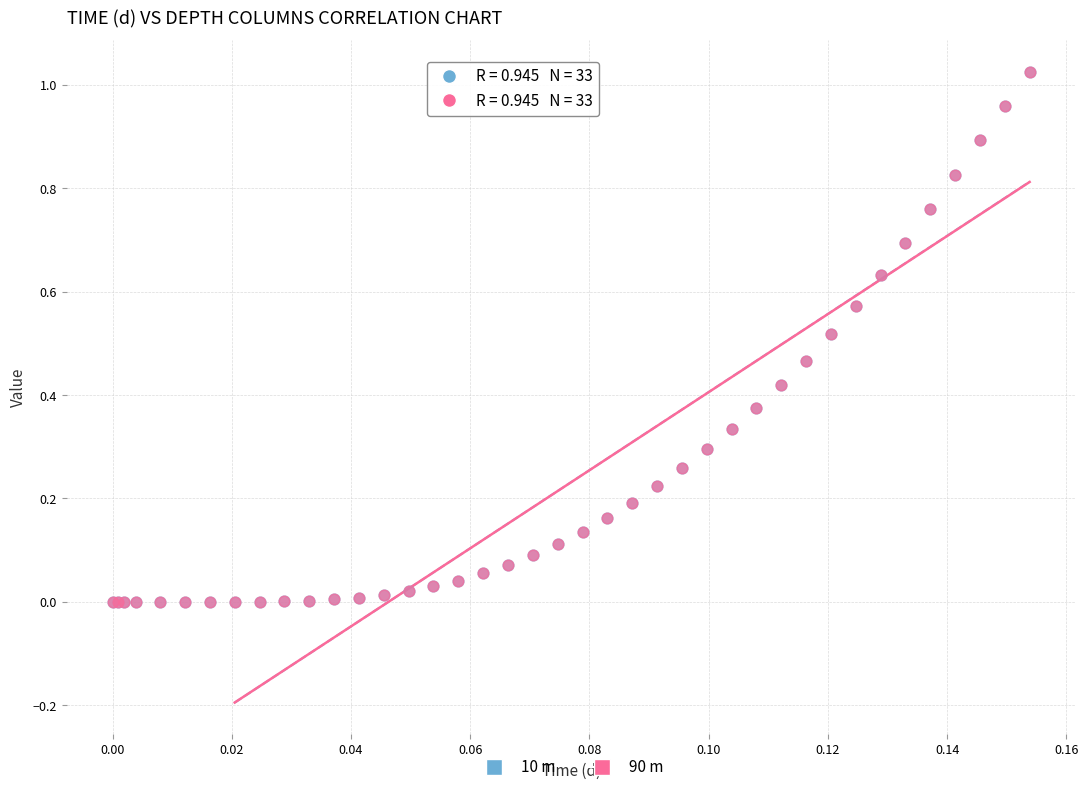

What are all the series names shown in the legend?

10 m, 90 m